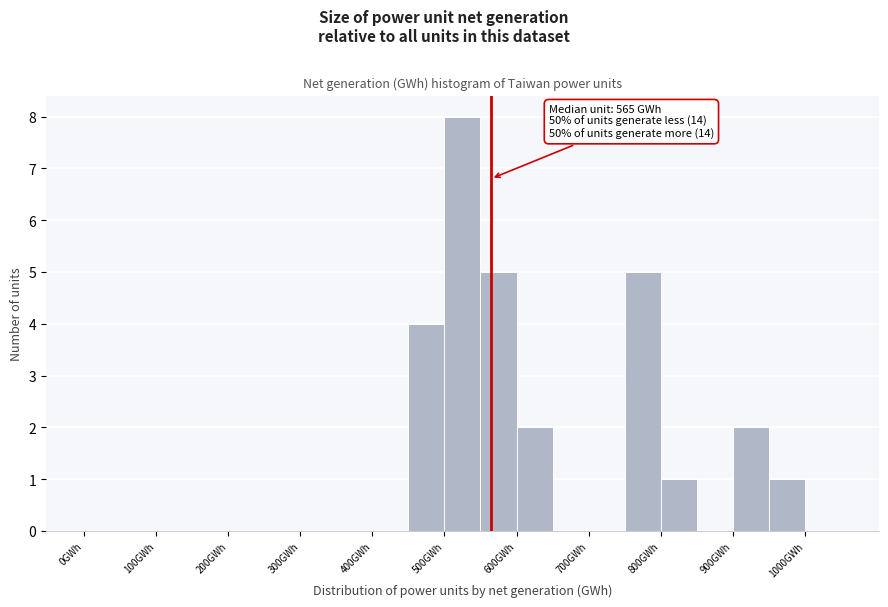

Over which range of the x-axis is the bar tallest?

500 to 550